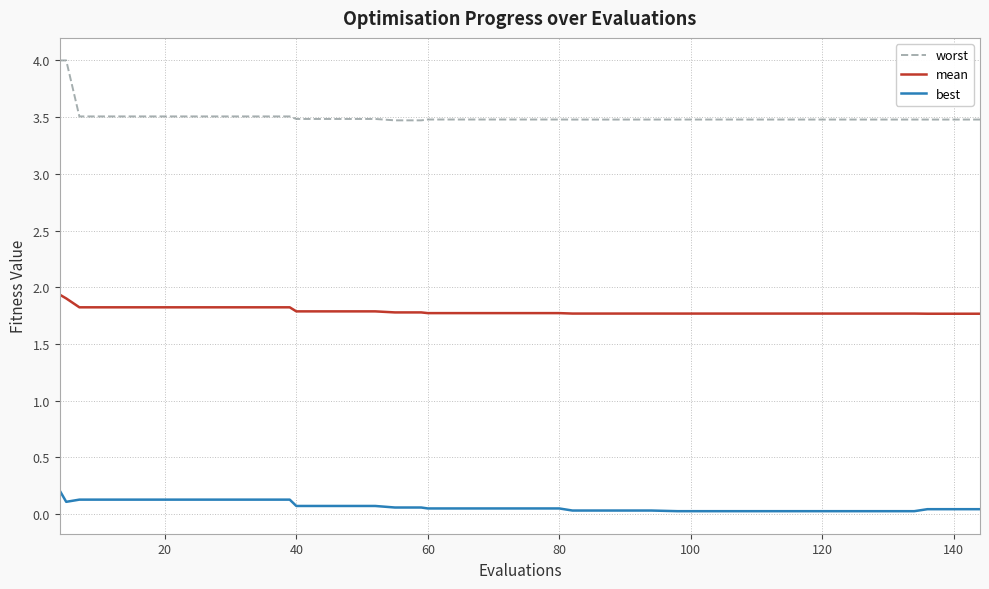

List the series in order of their peak value, lowest first.

best, mean, worst